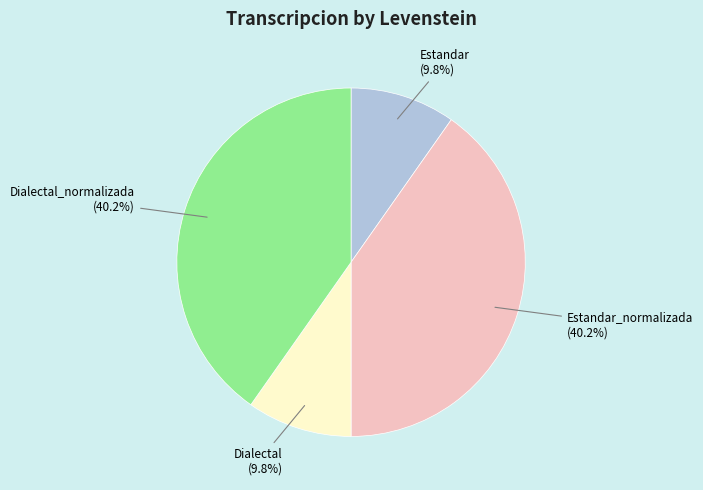

Which has a higher value, Dialectal_normalizada (40.2%) or Estandar (9.8%)?

Dialectal_normalizada (40.2%)